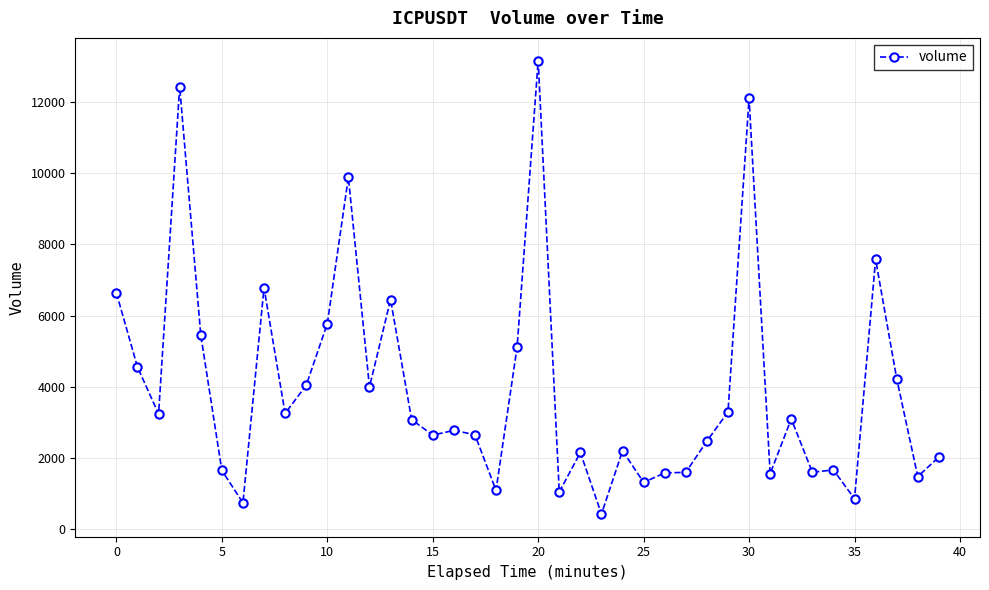

What is the difference between the maximum and second lowest values?

12447